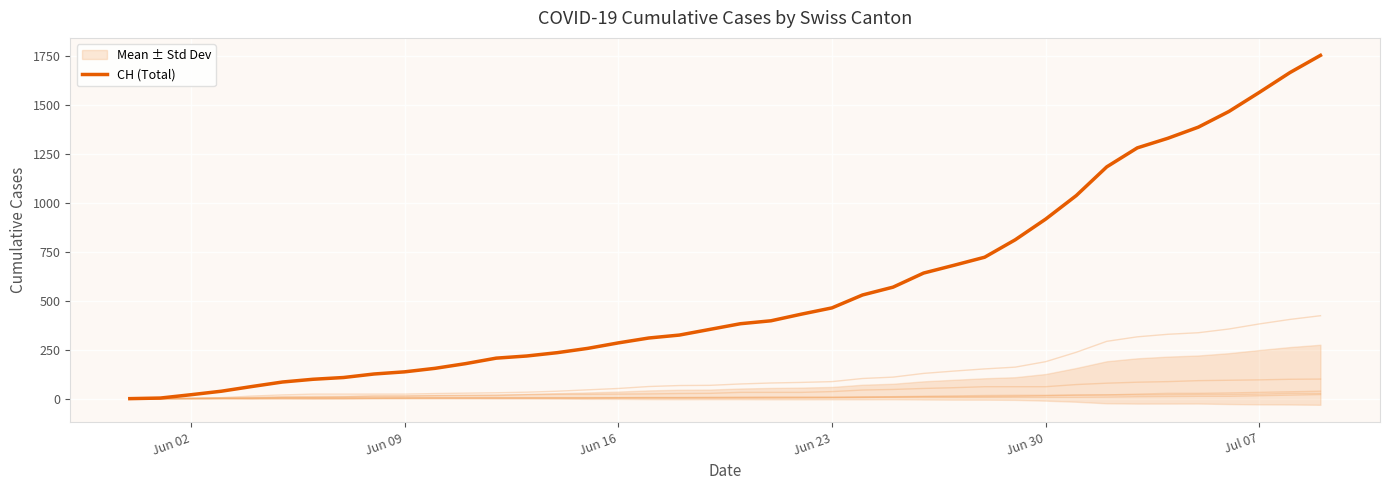

How many data points are less than 383?

20